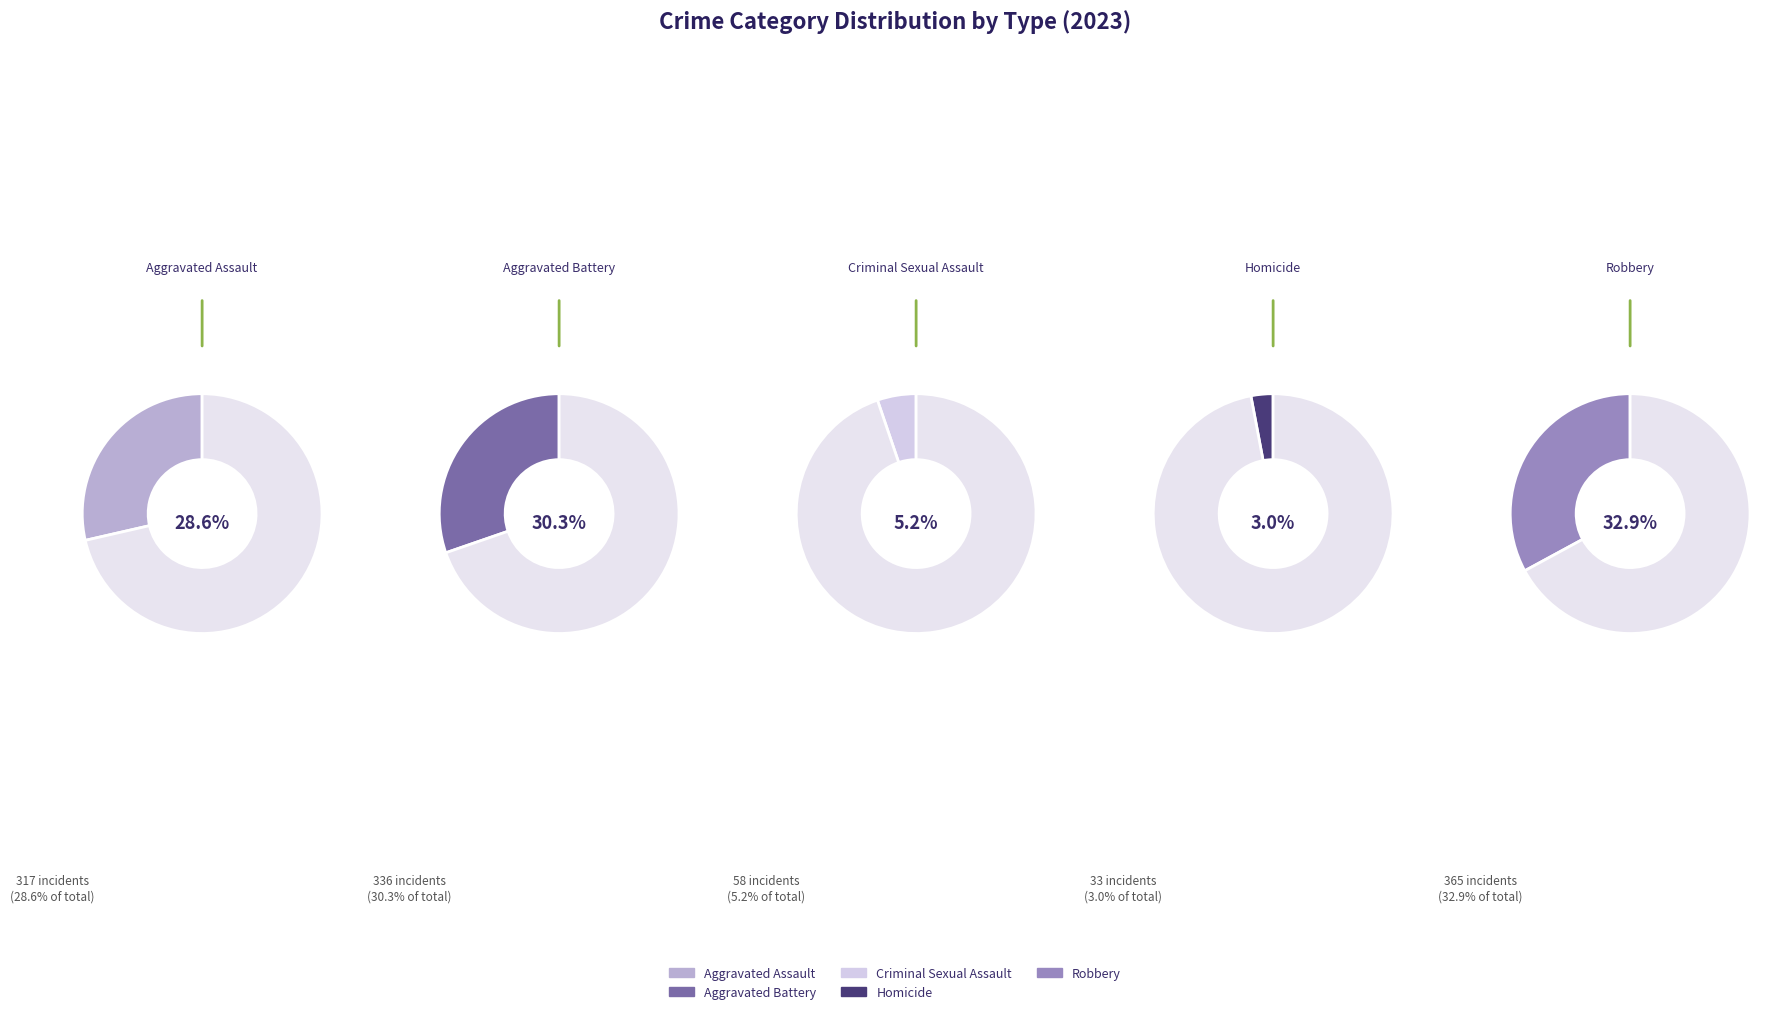

To the nearest percent, what is the difference between the Criminal Sexual Assault and Homicide slice percentages?

2%